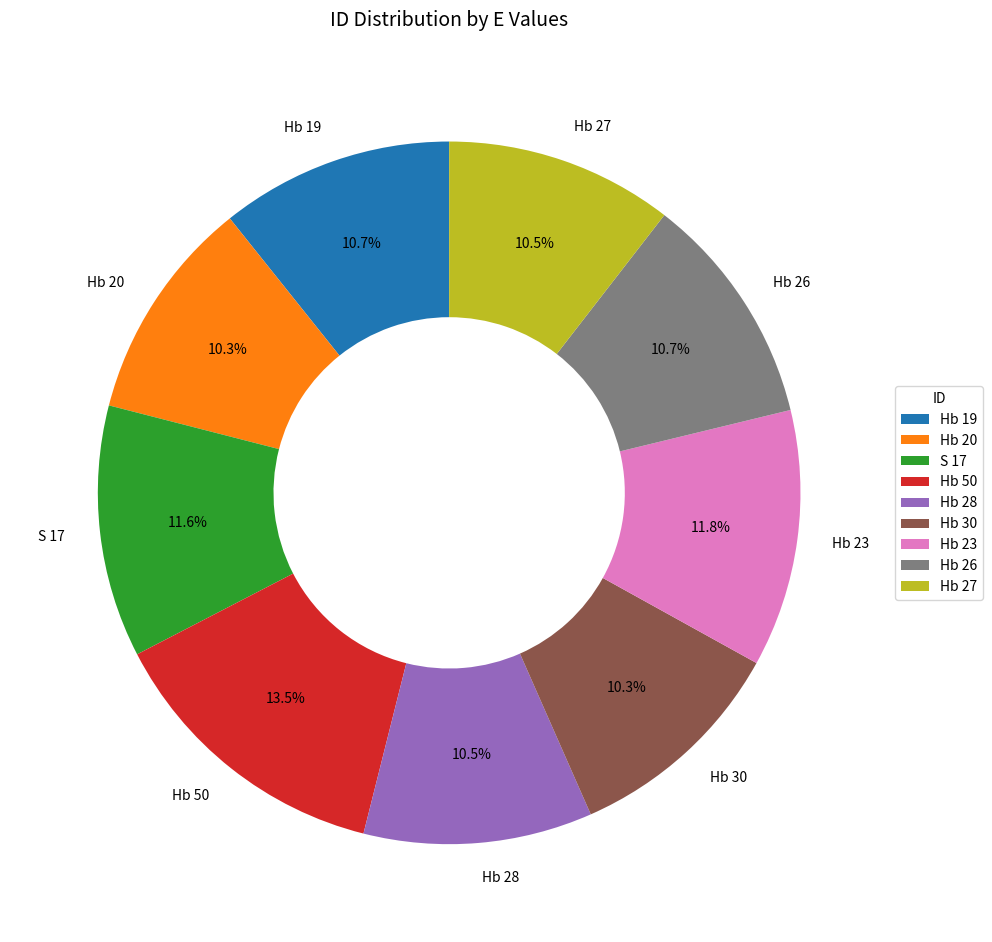

Approximately how many times larger is the value at Hb 27 compared to Hb 23?

0.9